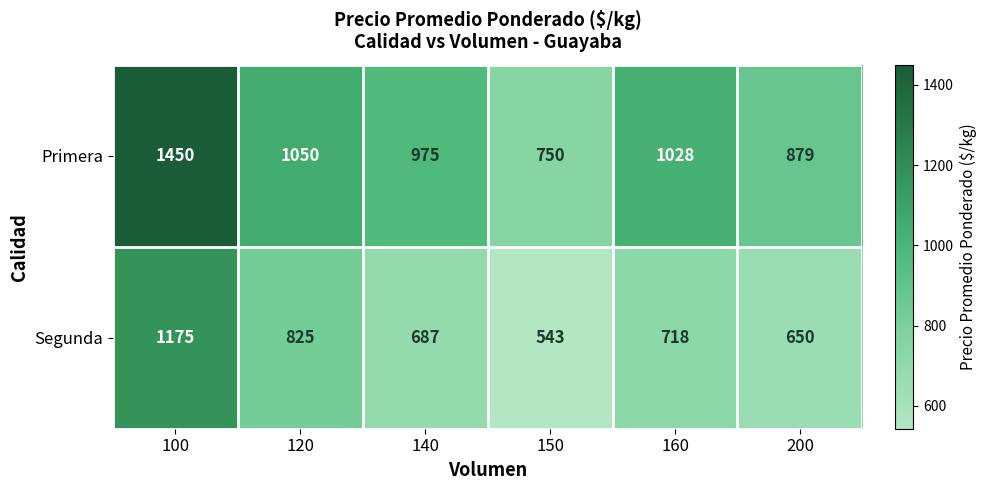

What is the difference between the second highest and minimum values in the Primera series?

300